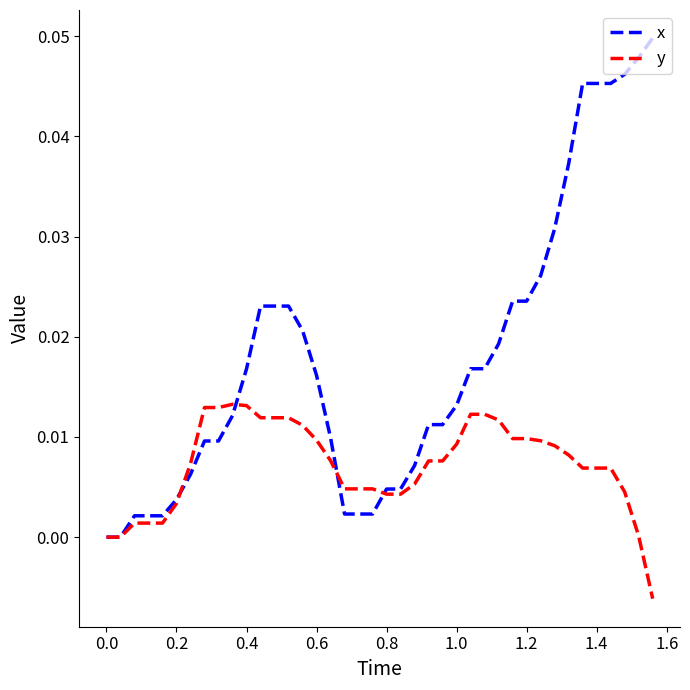

Which series has the widest spread of values?

x